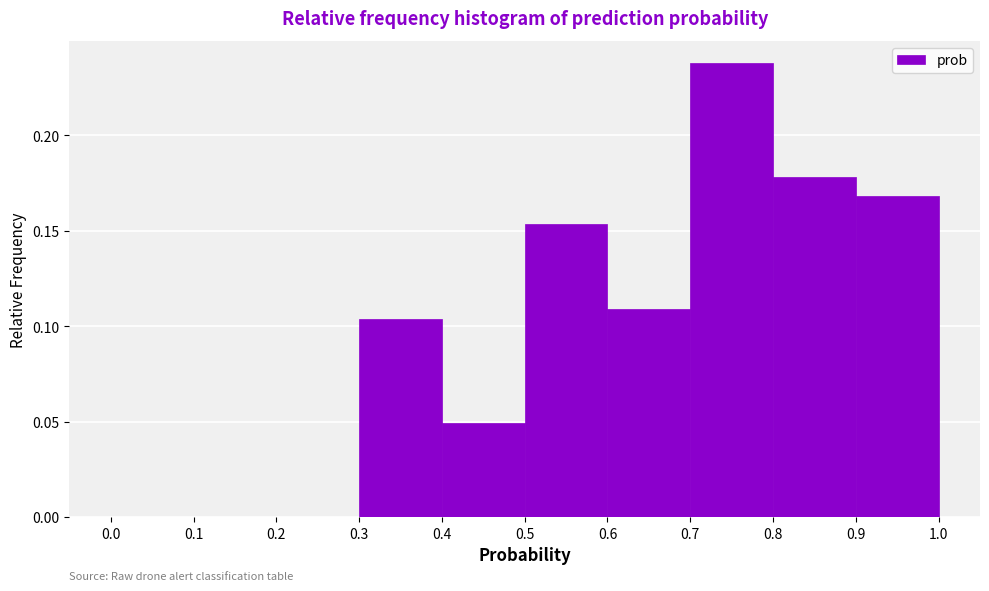

Reading left to right, list every bar in this chart as the range it spans on the x-axis followed by its height. The values are not printed on the chart, so give them approximately, as read against the axis.

0.0 to 0.1: 0
0.1 to 0.2: 0
0.2 to 0.3: 0
0.3 to 0.4: 0.105
0.4 to 0.5: 0.050
0.5 to 0.6: 0.155
0.6 to 0.7: 0.110
0.7 to 0.8: 0.240
0.8 to 0.9: 0.180
0.9 to 1.0: 0.170